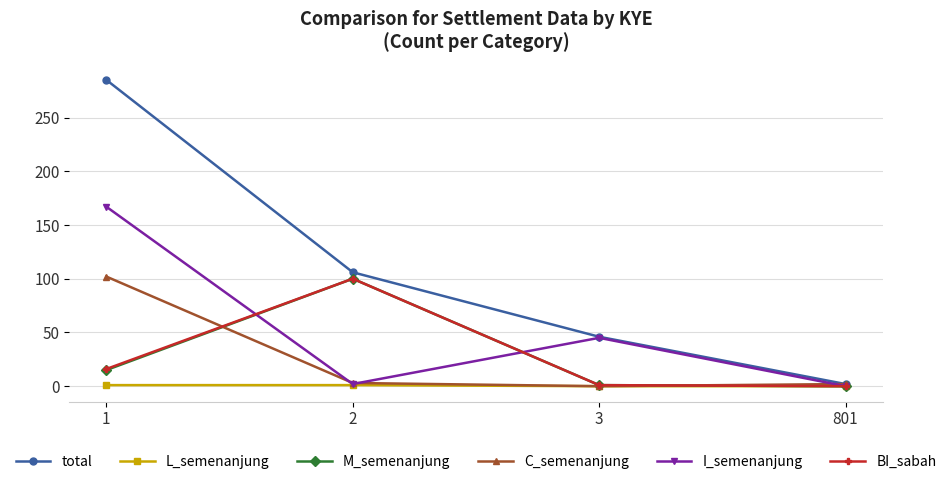

Which series has the largest total across all categories?

total